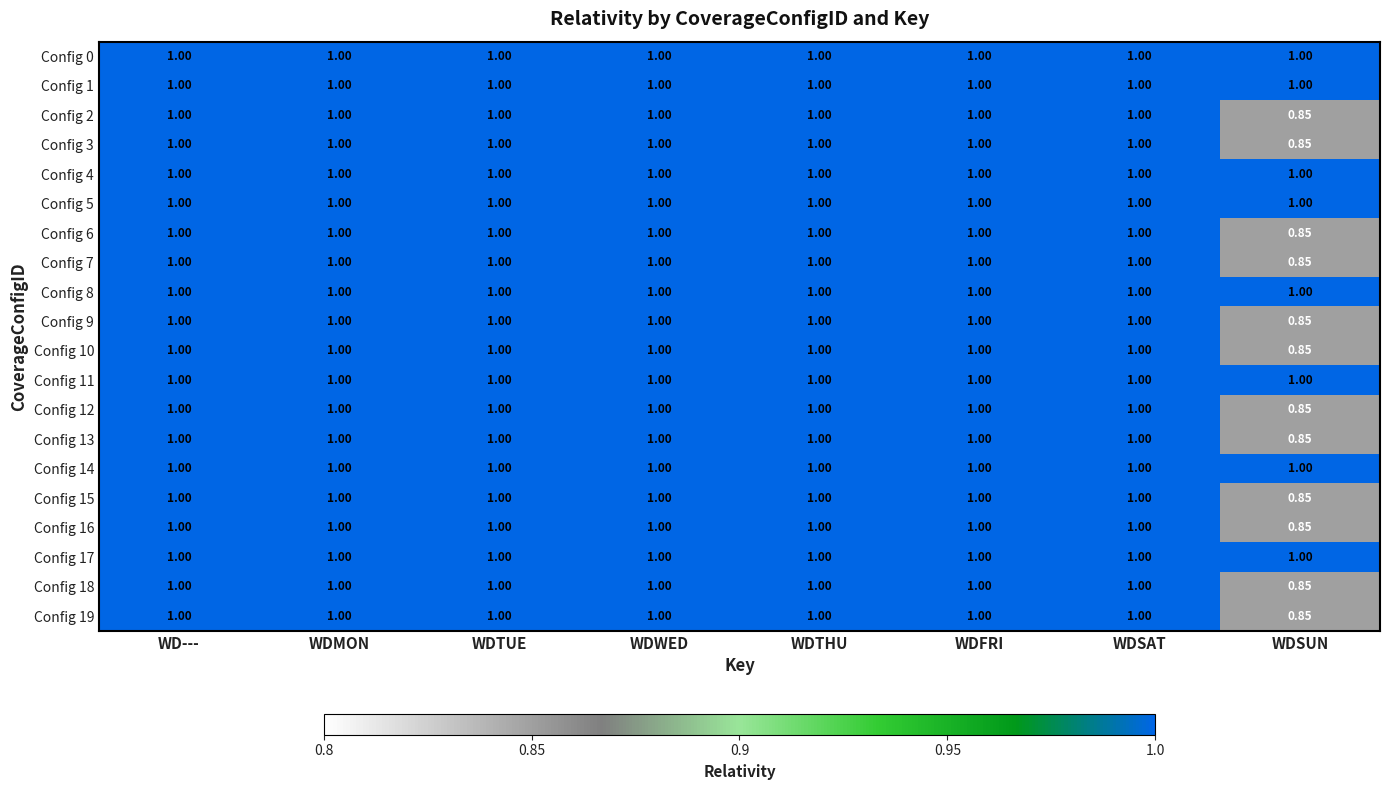

At which category does the chart reach its minimum across all series?

WDSUN